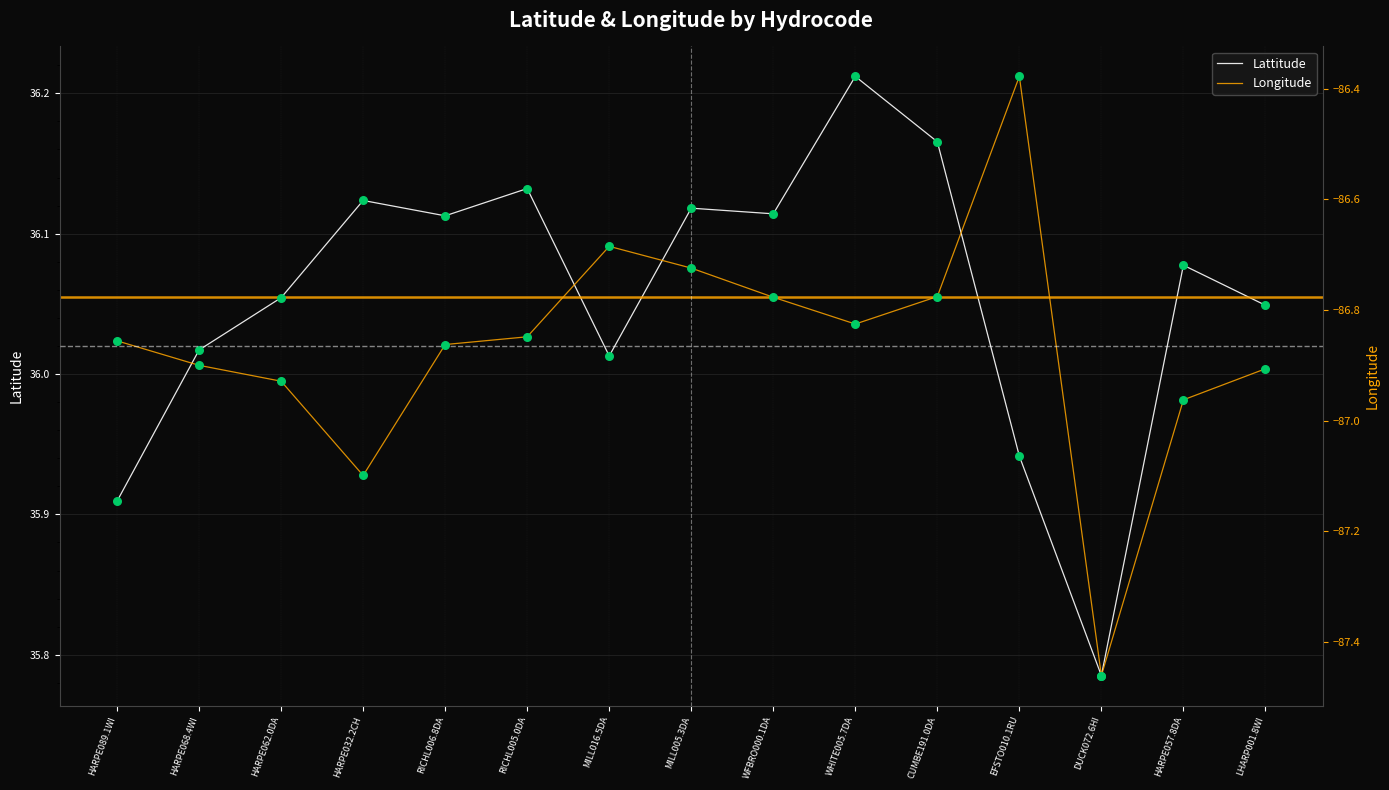

What is the total value across all series at HARPE057.8DA?

-50.9